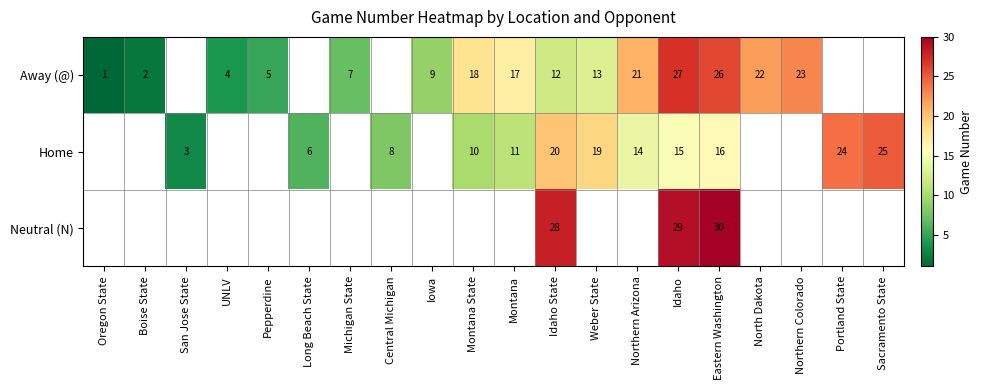

Which label corresponds to the smallest value in the chart?

Oregon State